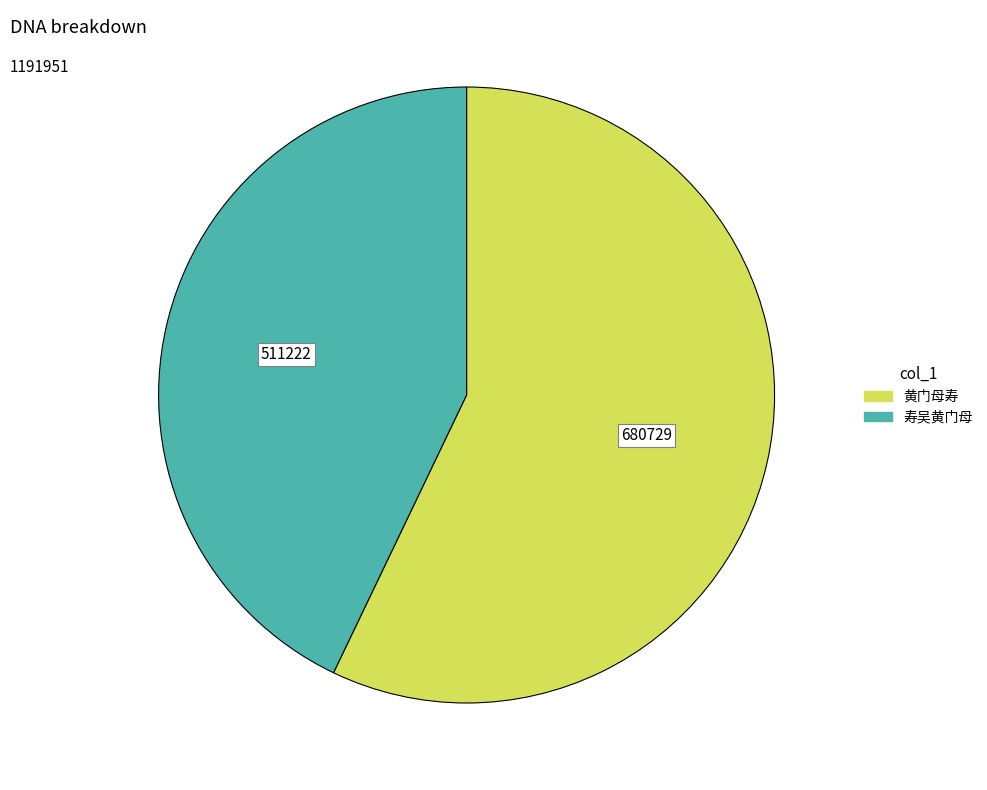

The 黄门母寿 slice represents 51% of the pie. True or false?

False